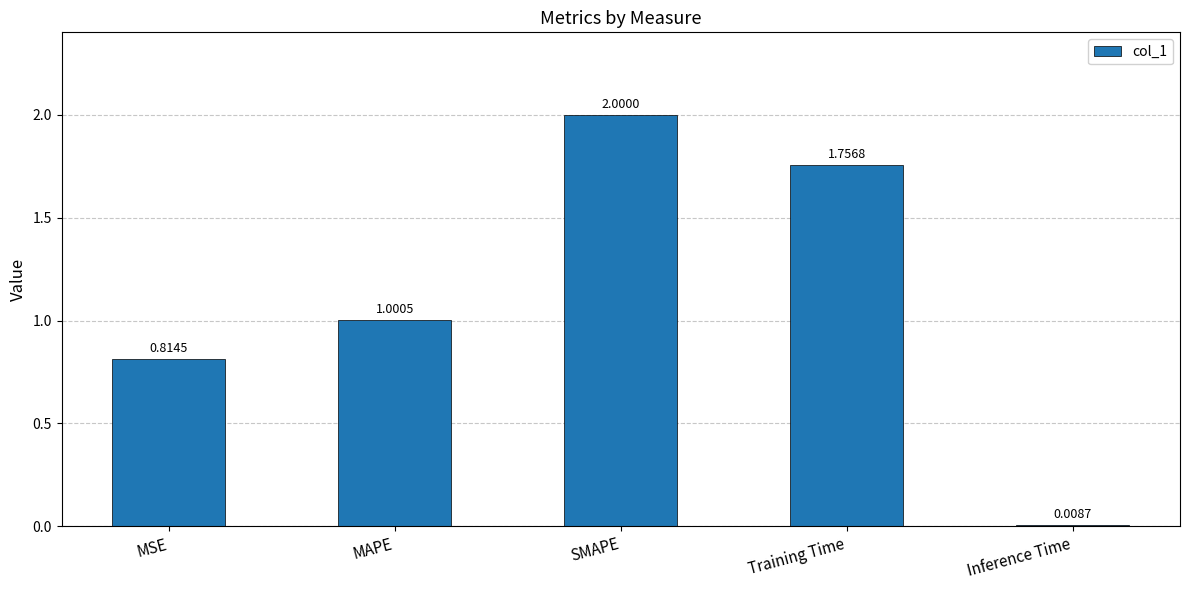

How many categories are shown in the chart?

5